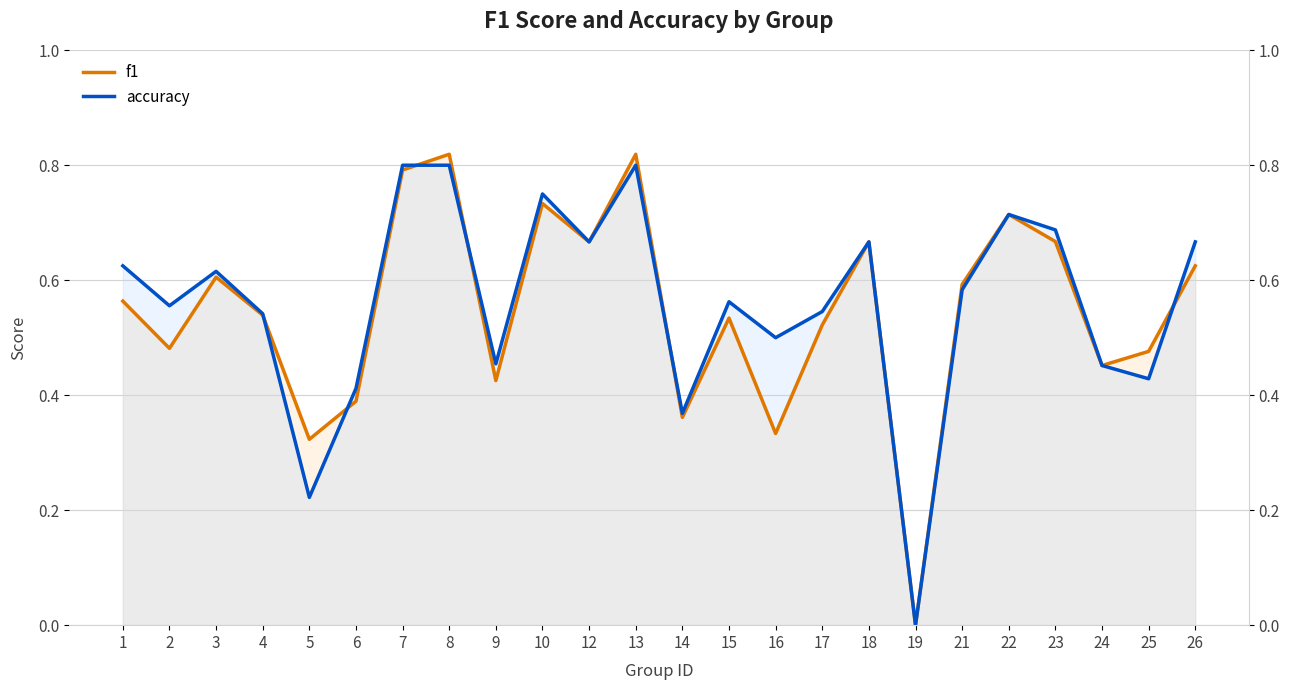

True or false: accuracy and f1 cross at least once.

True